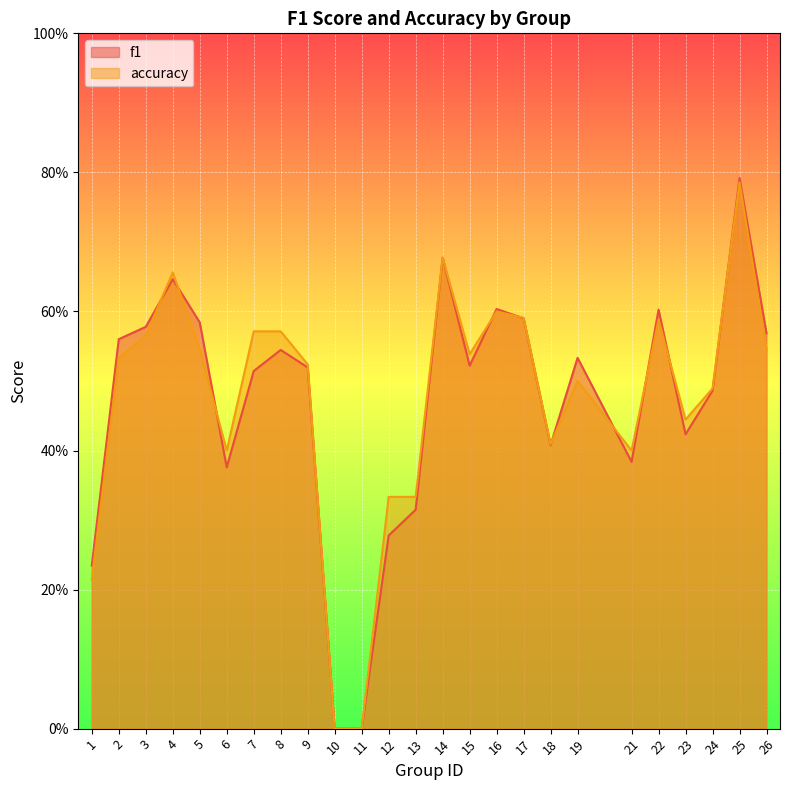

How many values in the f1 series exceed 0?

23